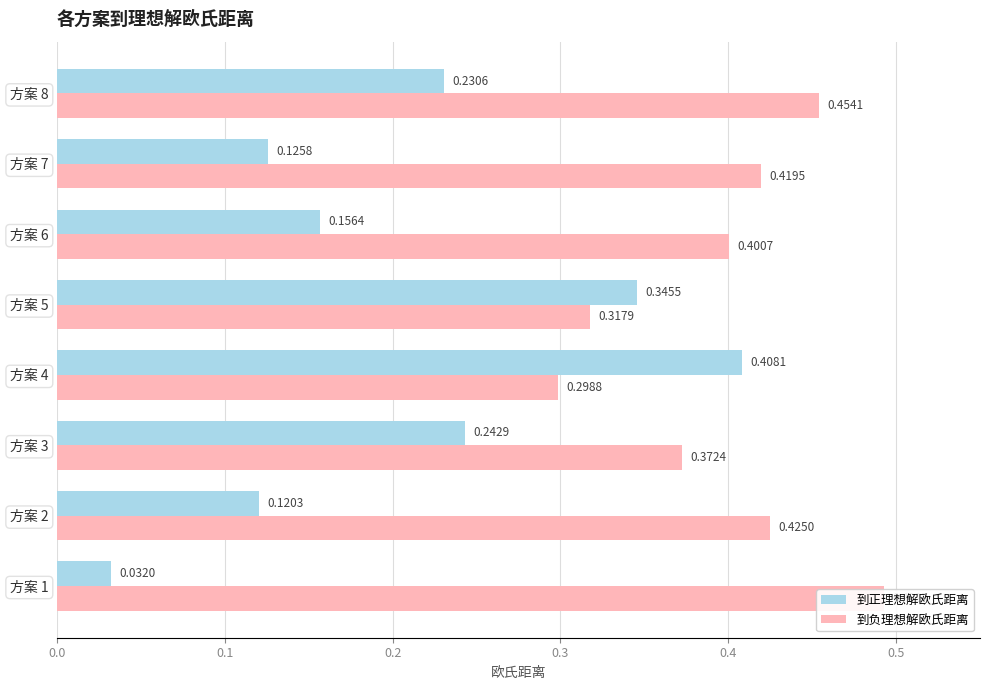

Count the number of categories in the chart.

8